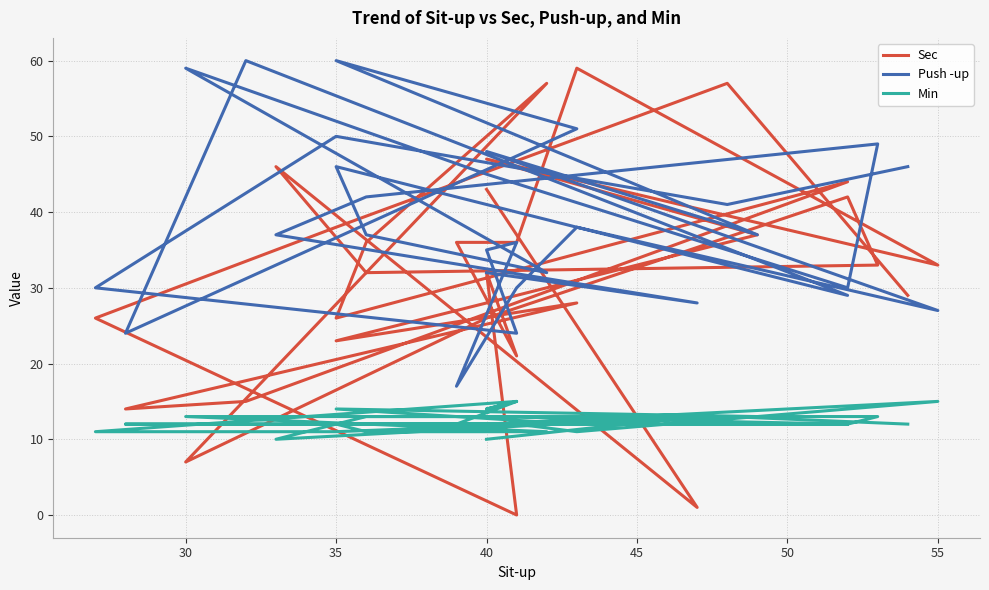

How many lines are shown in the chart?

3